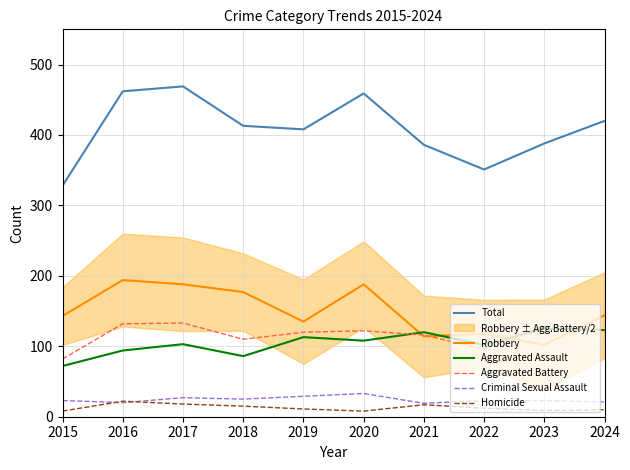

The Robbery series shows 135 at 2019. True or false?

True